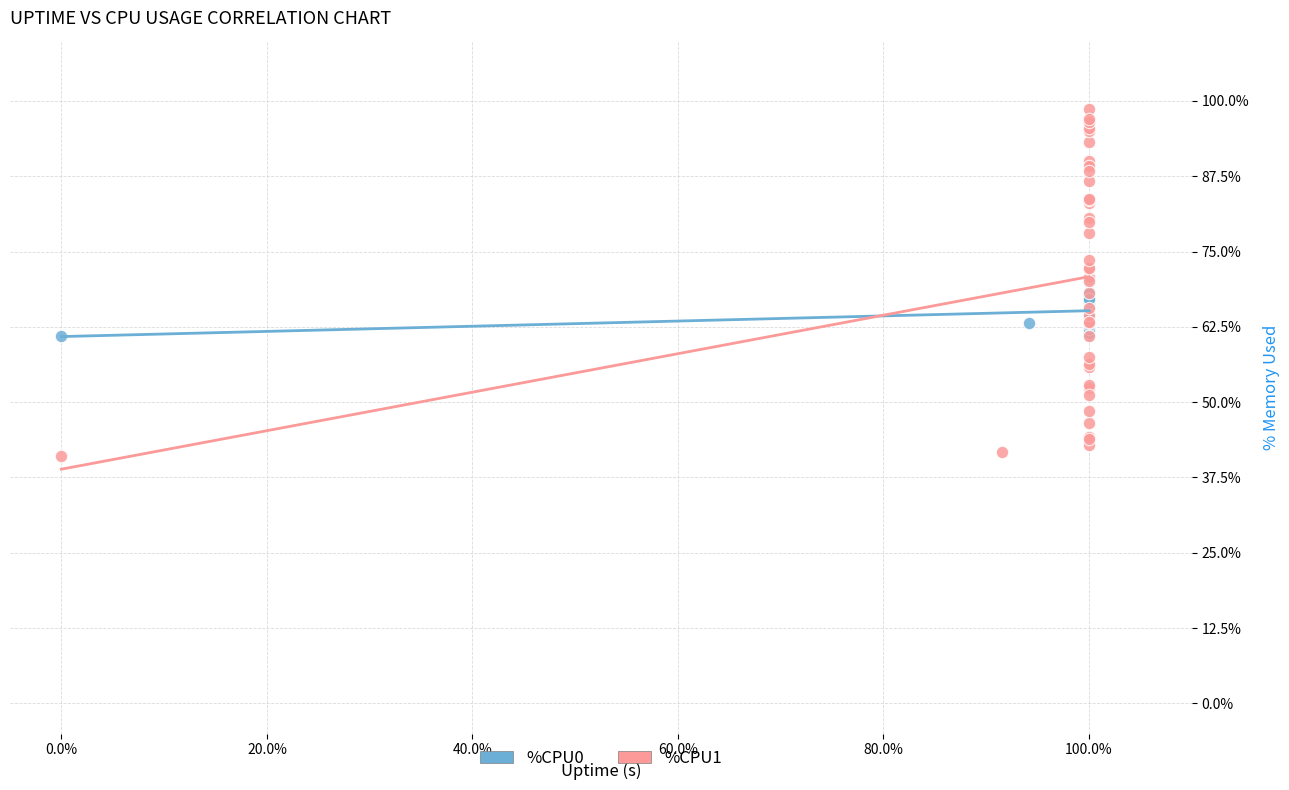

Which series contains the highest Y value?

%CPU1